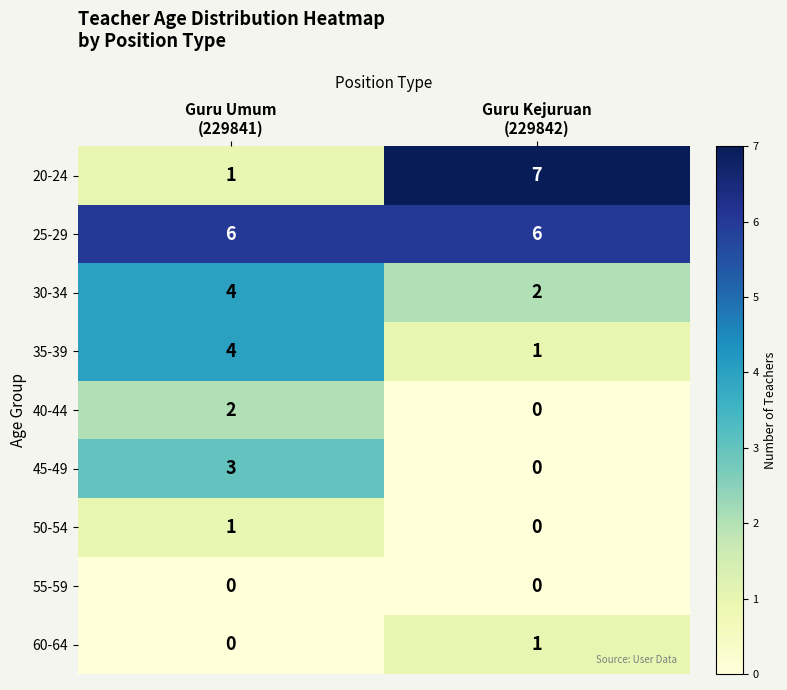

How many values in the 50-54 series are below 1?

1